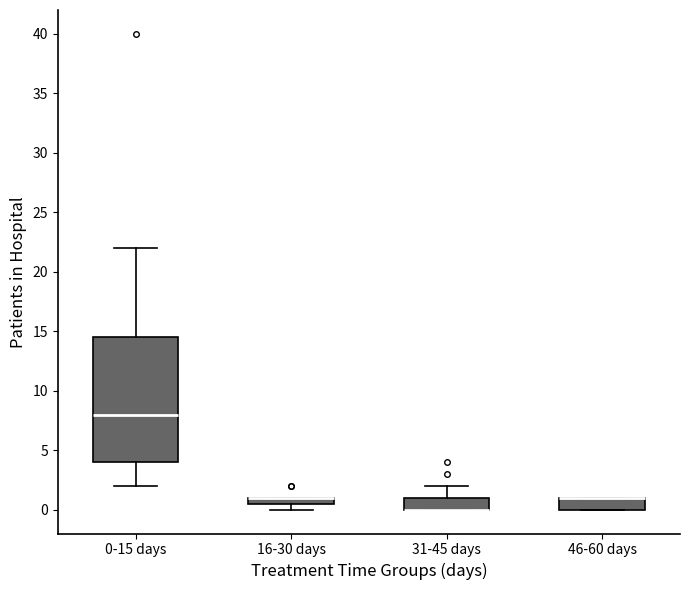

Where is the upper edge of the box for 46-60 days on the y-axis? The values are not printed on the chart, so give them approximately, as read against the axis.

1.0